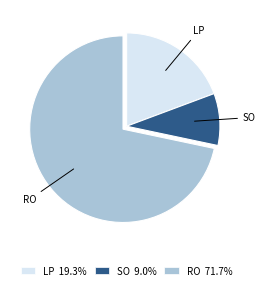

Is there any slice that represents more than half of the pie?

Yes